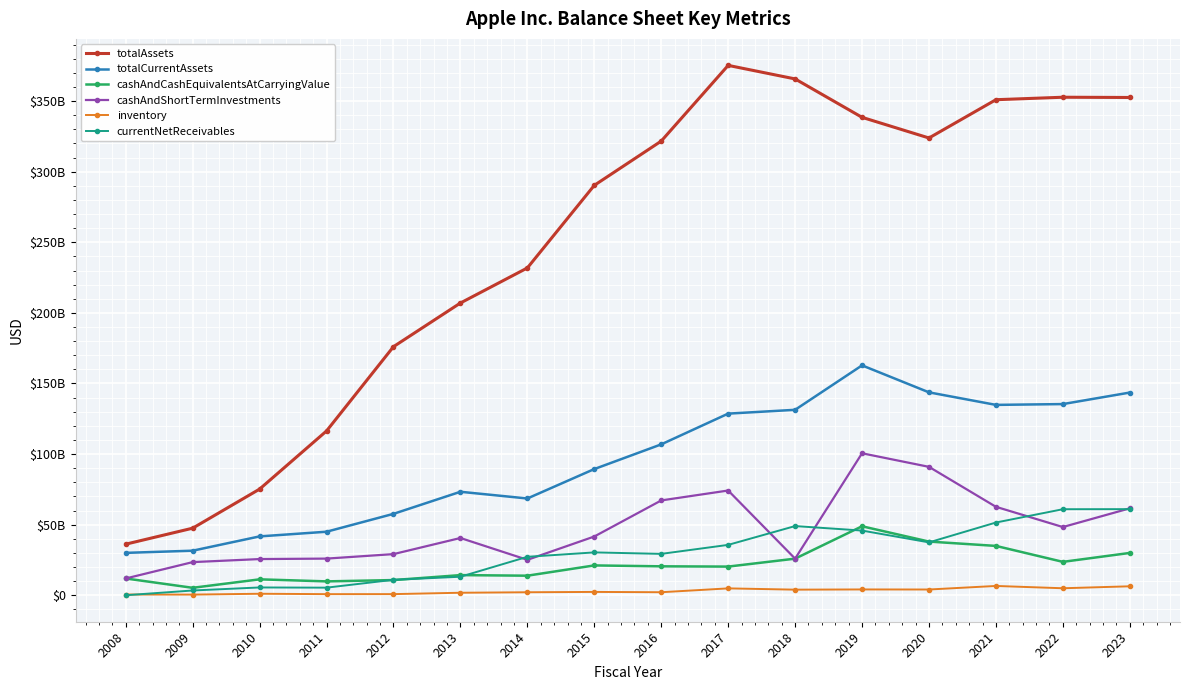

Is this an area chart (filled region under the line)?

No